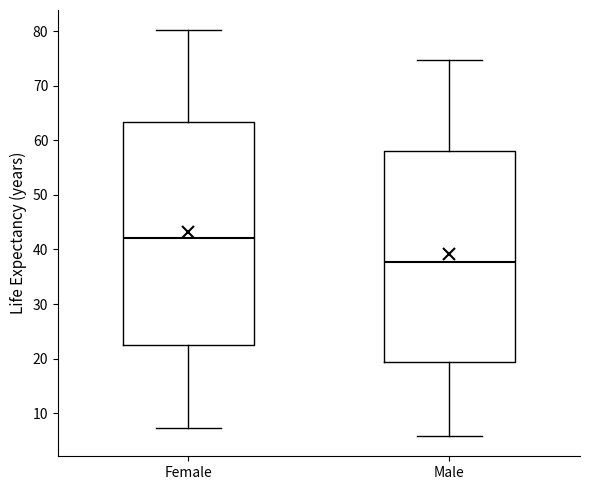

Reading left to right, transcribe this box plot: for each box, give where its median line is, the range the box spans, and where its two whiskers end, as read against the y-axis. The values are not printed on the chart, so give them approximately, as read against the axis.

Female: median 42, box 23 to 63, whiskers 7 to 80
Male: median 38, box 19 to 58, whiskers 6 to 75